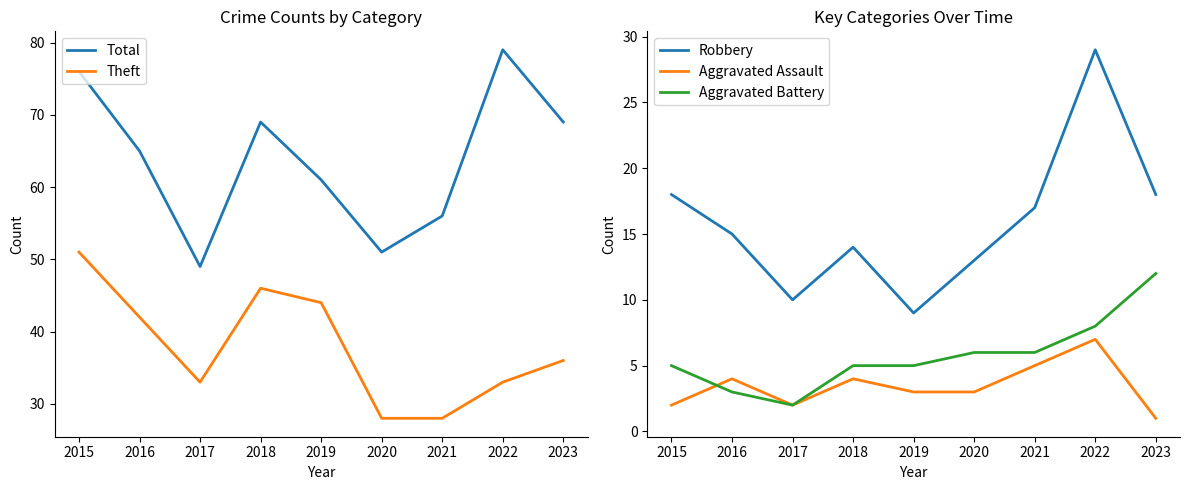

Reading right to left, transcribe all the data shown in this chart.

Total: 2023=69	2022=79	2021=56	2020=51	2019=61	2018=69	2017=49	2016=65	2015=76
Theft: 2023=36	2022=33	2021=28	2020=28	2019=44	2018=46	2017=33	2016=42	2015=51
Robbery: 2023=18	2022=29	2021=17	2020=13	2019=9	2018=14	2017=10	2016=15	2015=18
Aggravated Assault: 2023=1	2022=7	2021=5	2020=3	2019=3	2018=4	2017=2	2016=4	2015=2
Aggravated Battery: 2023=12	2022=8	2021=6	2020=6	2019=5	2018=5	2017=2	2016=3	2015=5